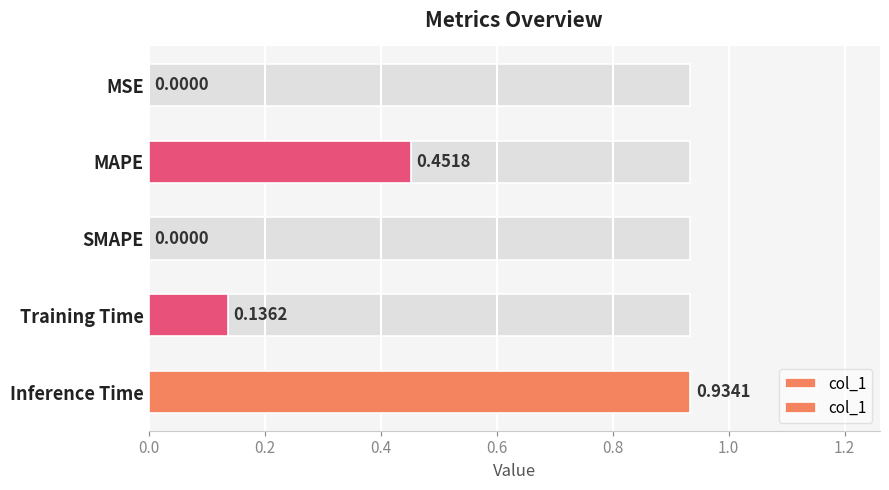

What is the difference between the maximum and minimum values?

0.9